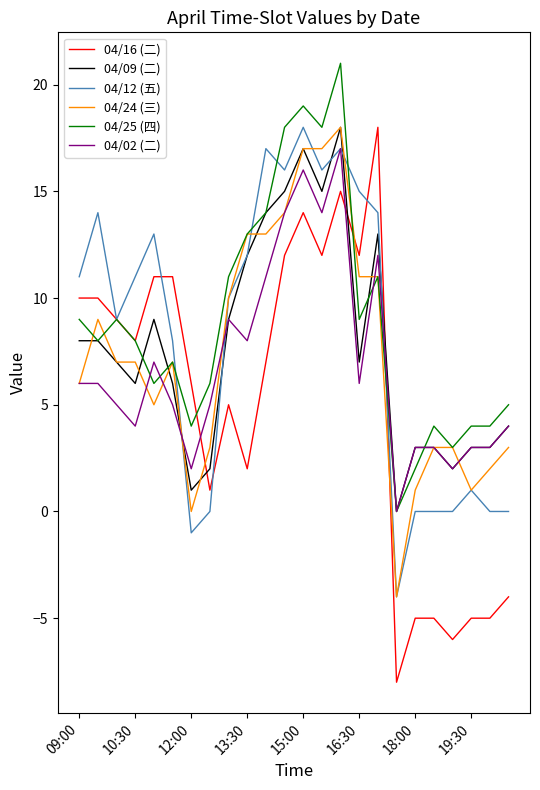

Which series has the widest spread of values?

04/16 (二)